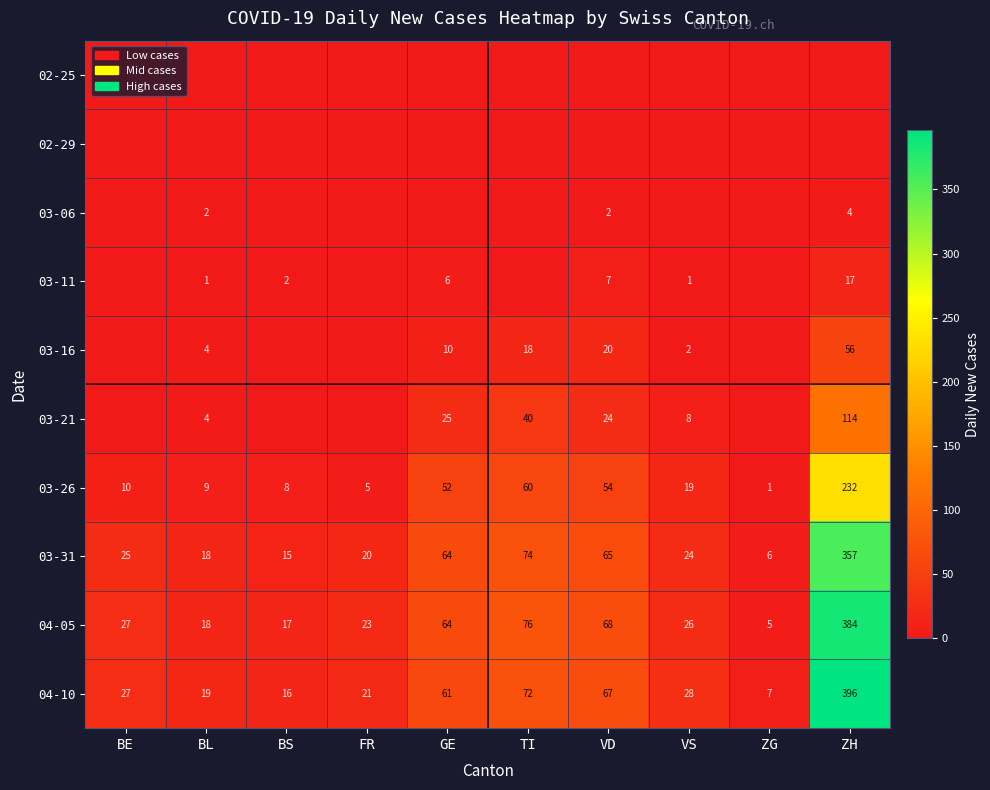

Where does the 03-26 series first go above 19?

GE